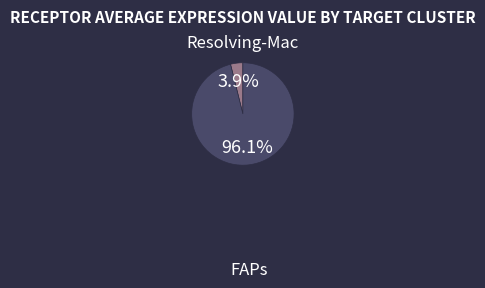

To the nearest percent, what is the difference between the largest and smallest slice percentages?

92%